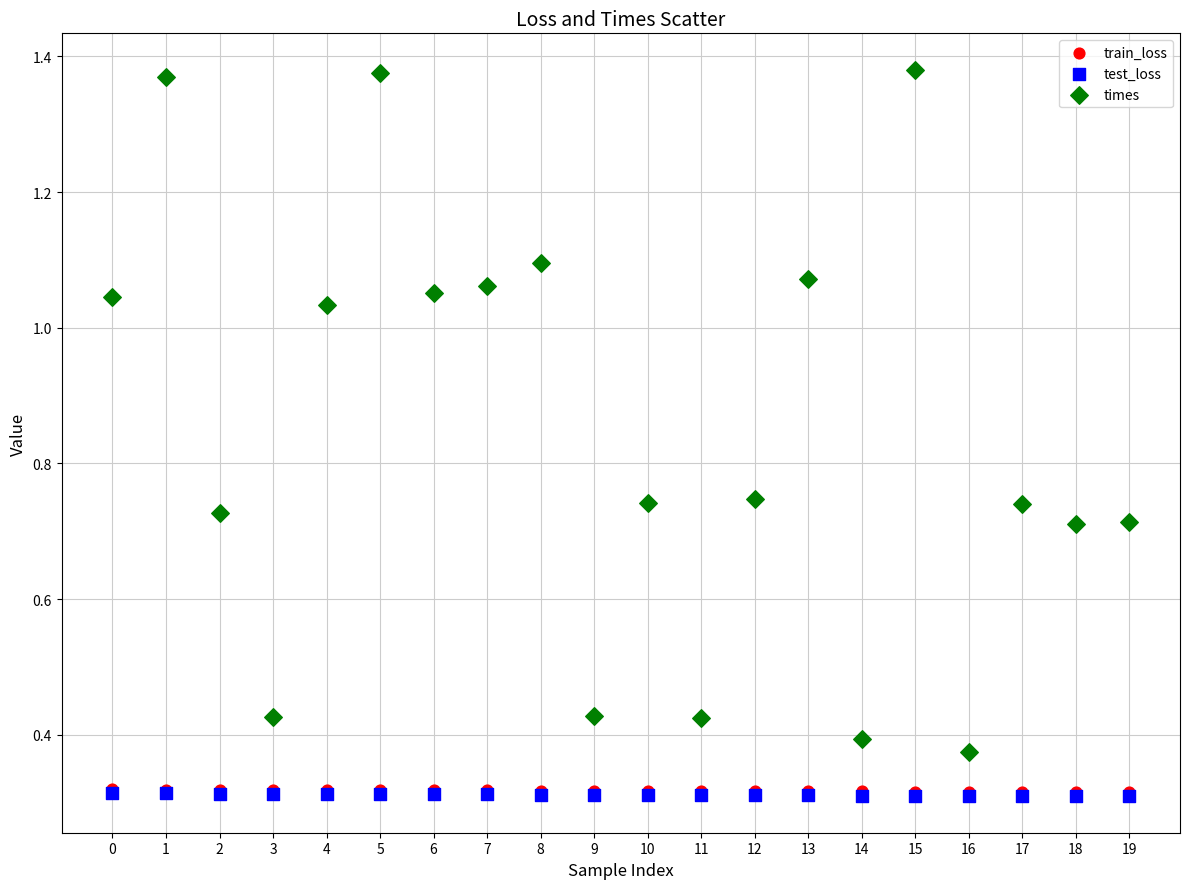

What are all the series names shown in the legend?

train_loss, test_loss, times